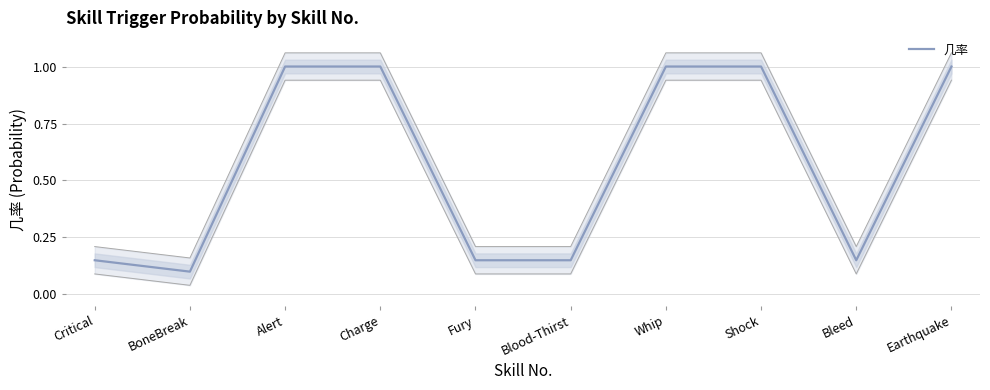

What value does the data have at Bleed?

0.1